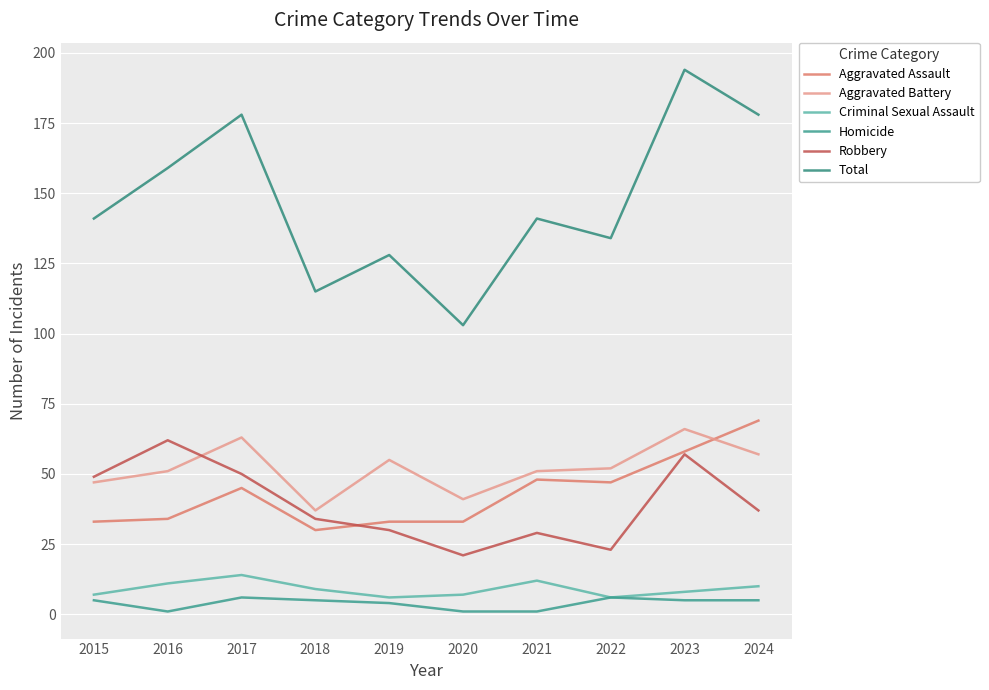

Between 2024 and 2022, which is larger?

2024